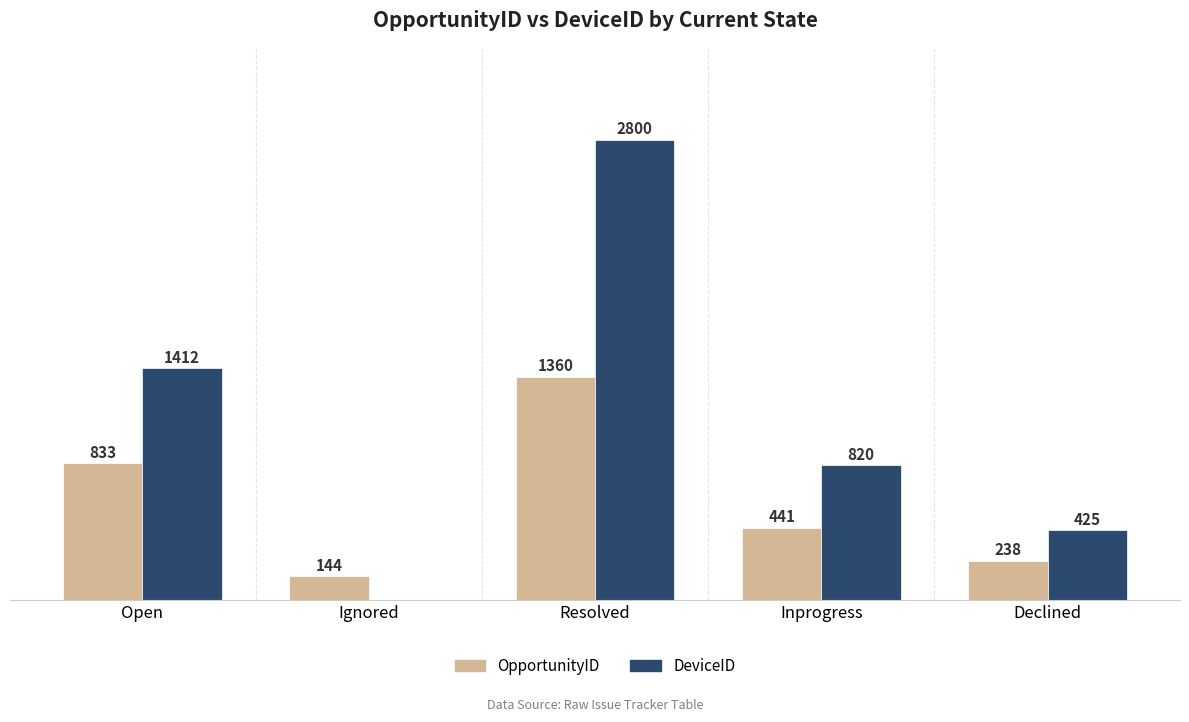

At which label does OpportunityID reach its peak?

Resolved